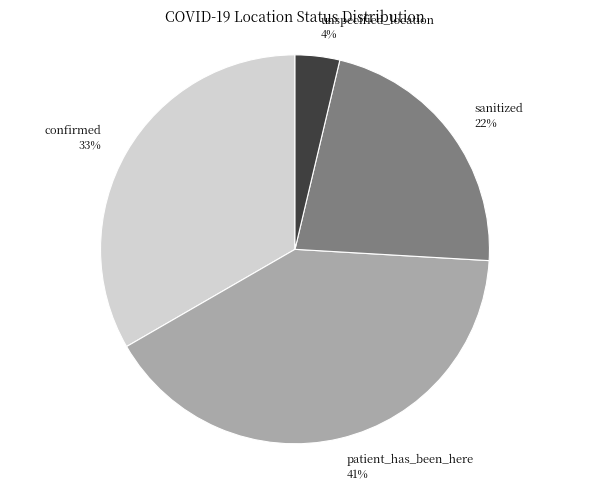

Between sanitized and patient_has_been_here, which is larger?

patient_has_been_here